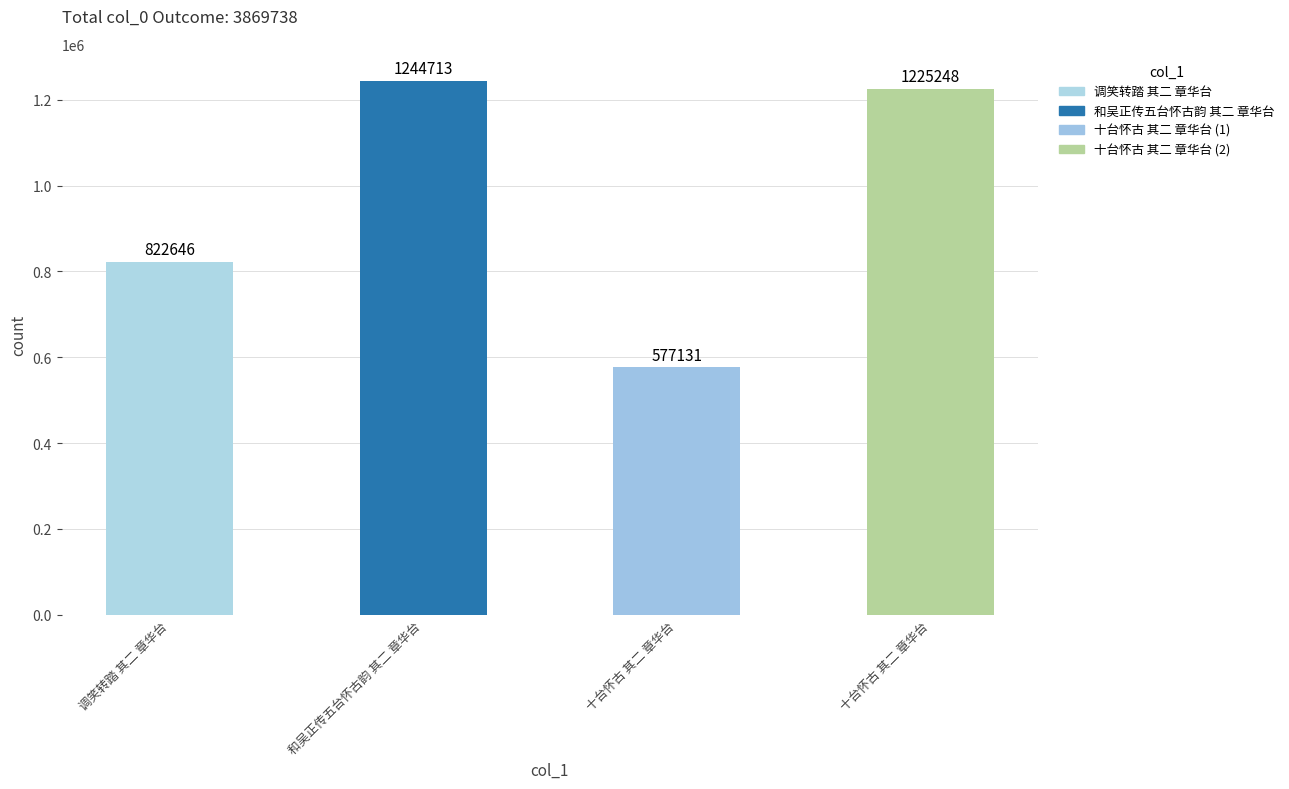

Reading left to right, what are all the values shown in this chart?

调笑转踏 其二 章华台=822646	和吴正传五台怀古韵 其二 章华台=1244713	十台怀古 其二 章华台=577131	十台怀古 其二 章华台=1225248